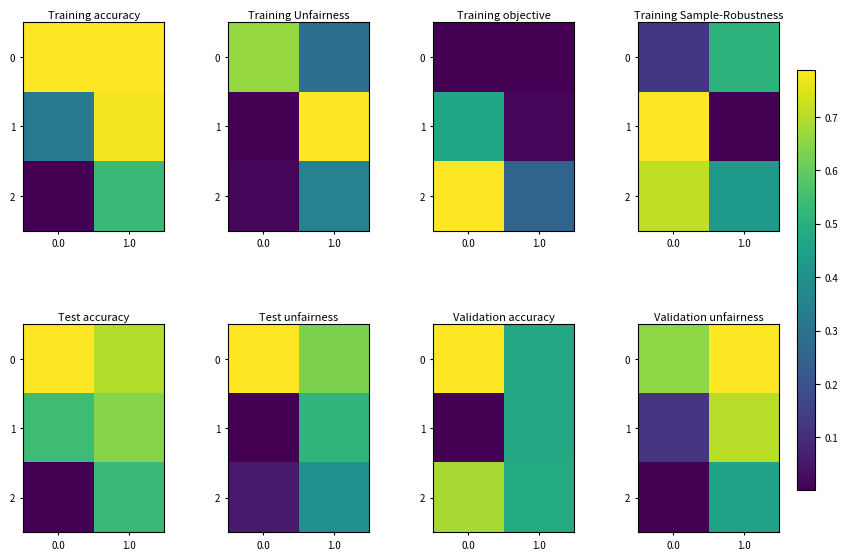

At how many categories does at least one series exceed 0?

2